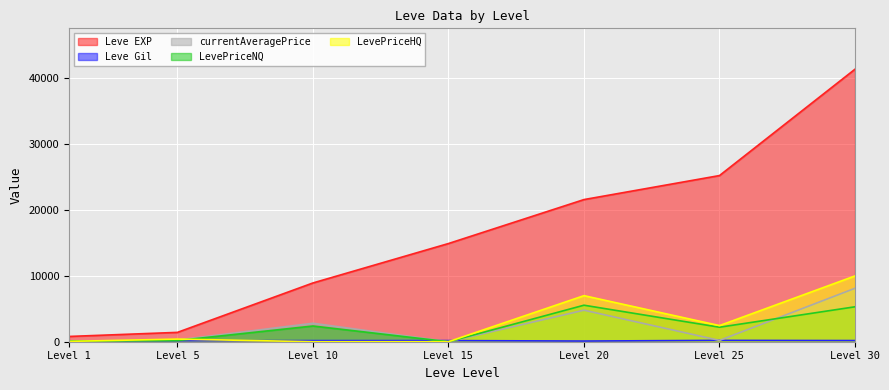

Does the chart display data point markers on the line(s)?

No